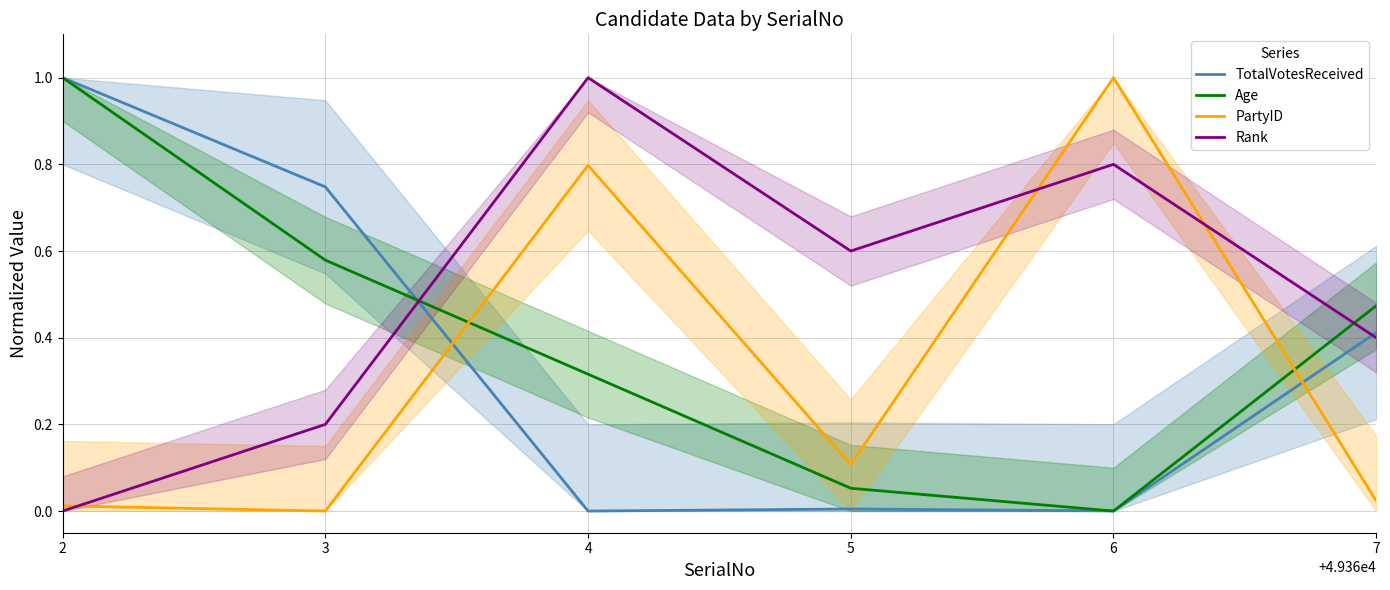

Does the chart display data point markers on the line(s)?

No